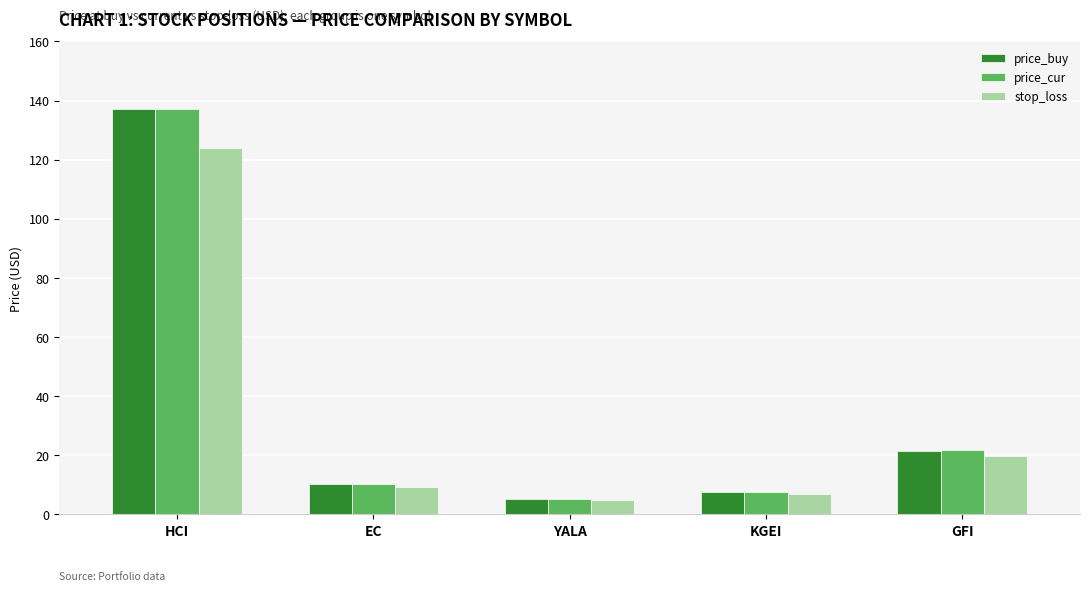

Which series has the largest range (max minus min)?

price_cur